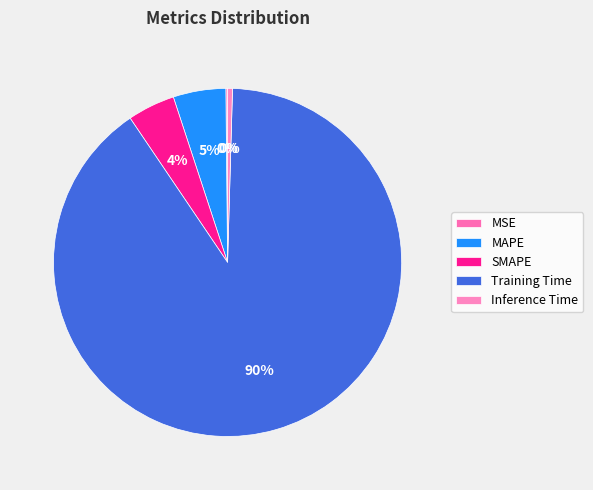

Which category accounts for the majority?

Training Time